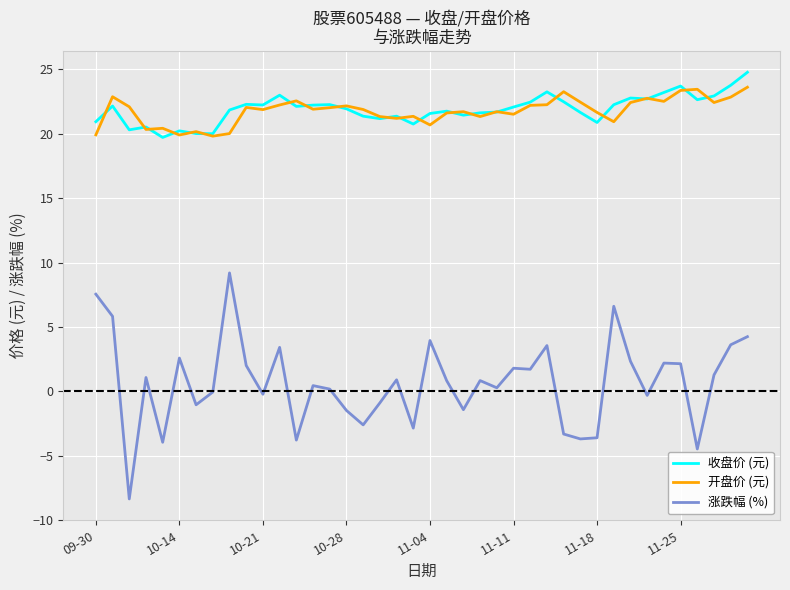

What is the lowest value of the 开盘价 (元) series?

19.8